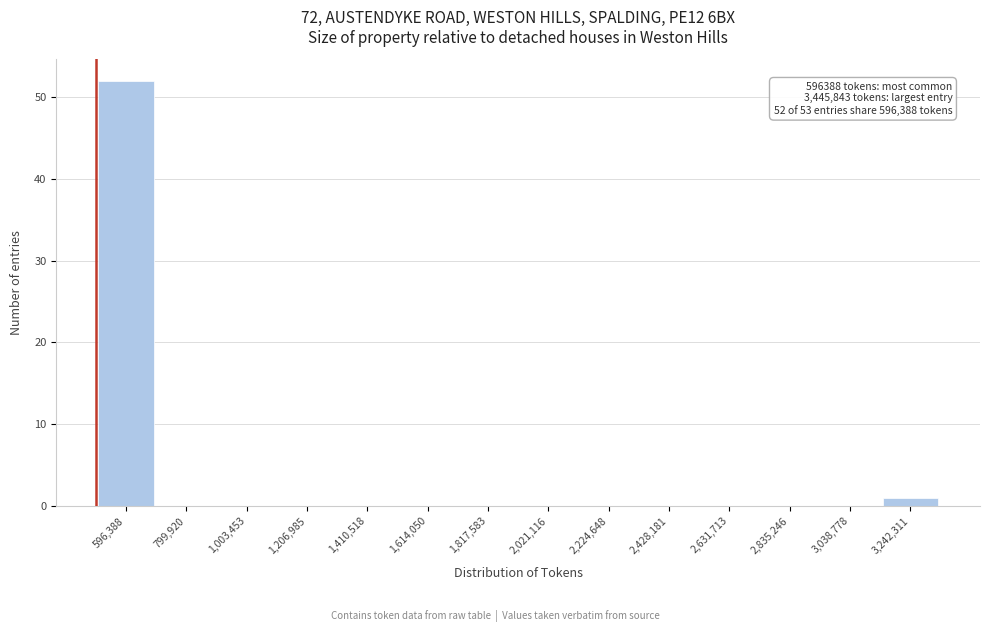

Reading left to right, list all the values displayed in this chart.

596,388=52	799,920=0	1,003,453=0	1,206,985=0	1,410,518=0	1,614,050=0	1,817,583=0	2,021,116=0	2,224,648=0	2,428,181=0	2,631,713=0	2,835,246=0	3,038,778=0	3,242,311=1